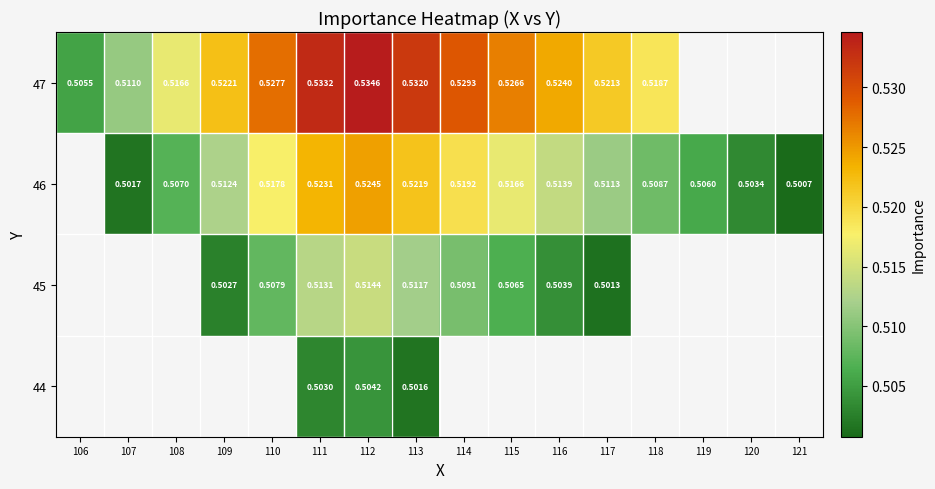

Between 120 and 115, which is larger?

115